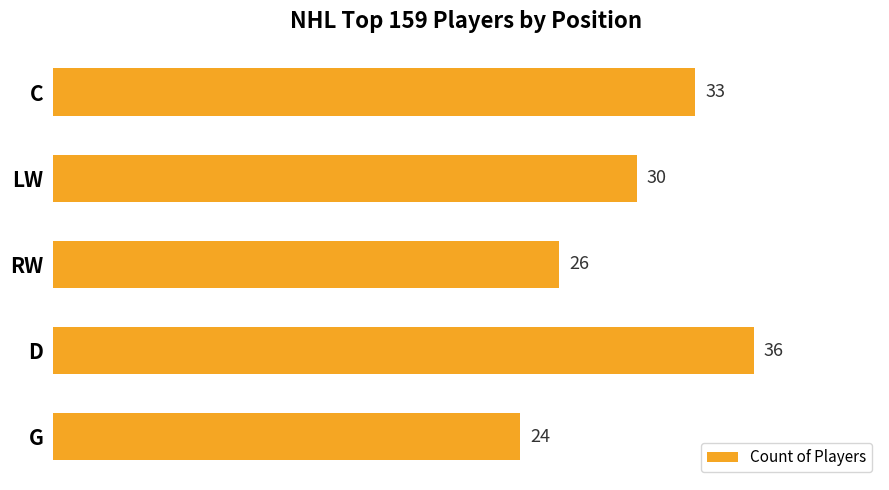

List the labels in order of value, largest first.

D, C, LW, RW, G